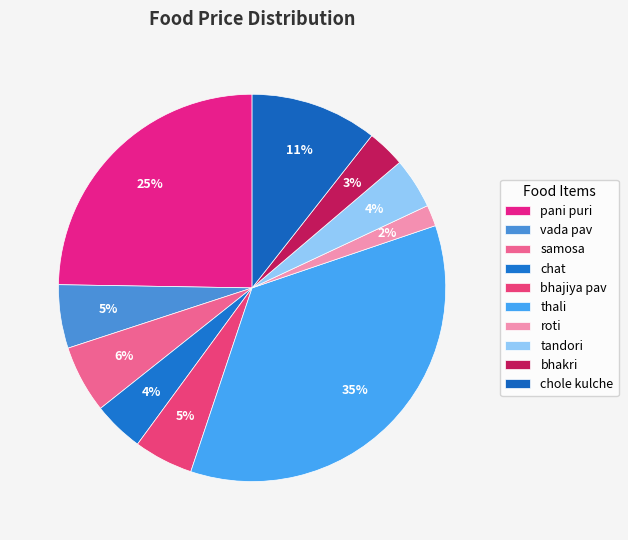

True or false: chat accounts for 4% of the total.

True